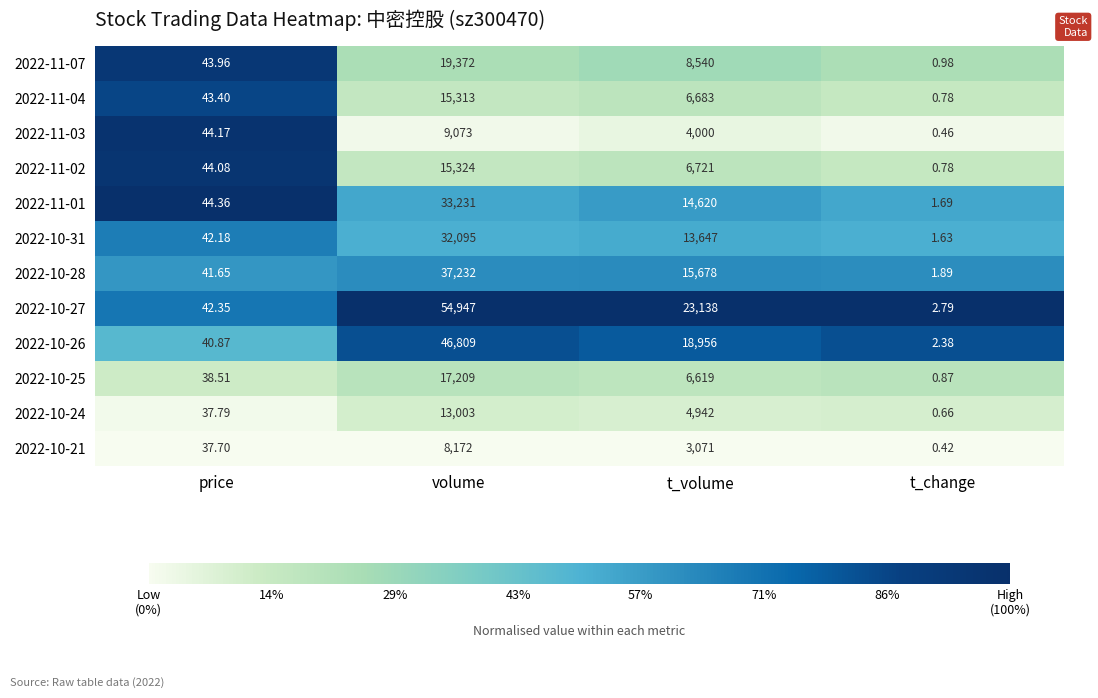

Rank the series at t_volume from lowest to highest value.

2022-10-21, 2022-11-03, 2022-10-24, 2022-10-25, 2022-11-04, 2022-11-02, 2022-11-07, 2022-10-31, 2022-11-01, 2022-10-28, 2022-10-26, 2022-10-27